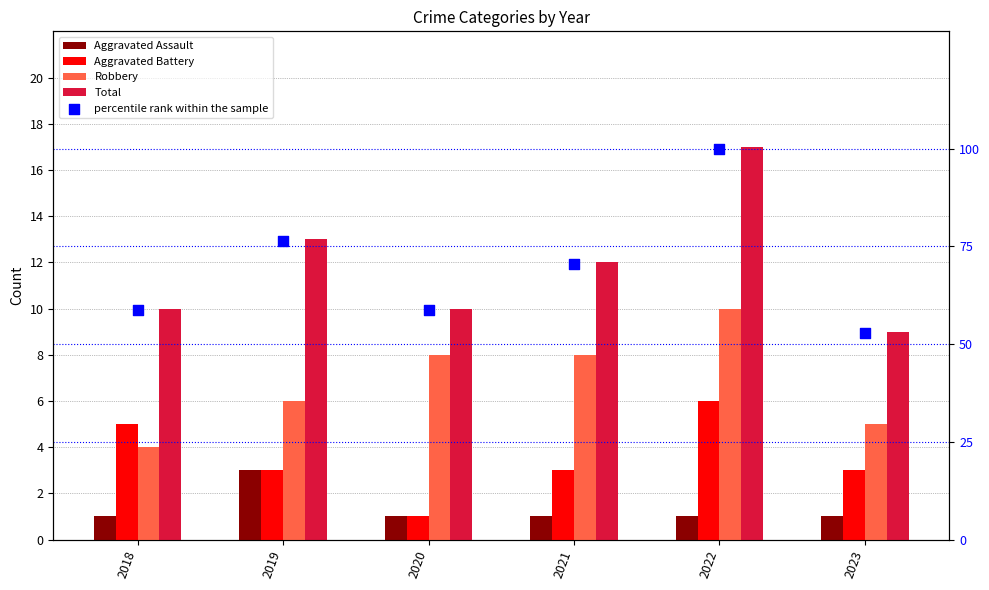

What is the total value across all series at 2018?

78.8